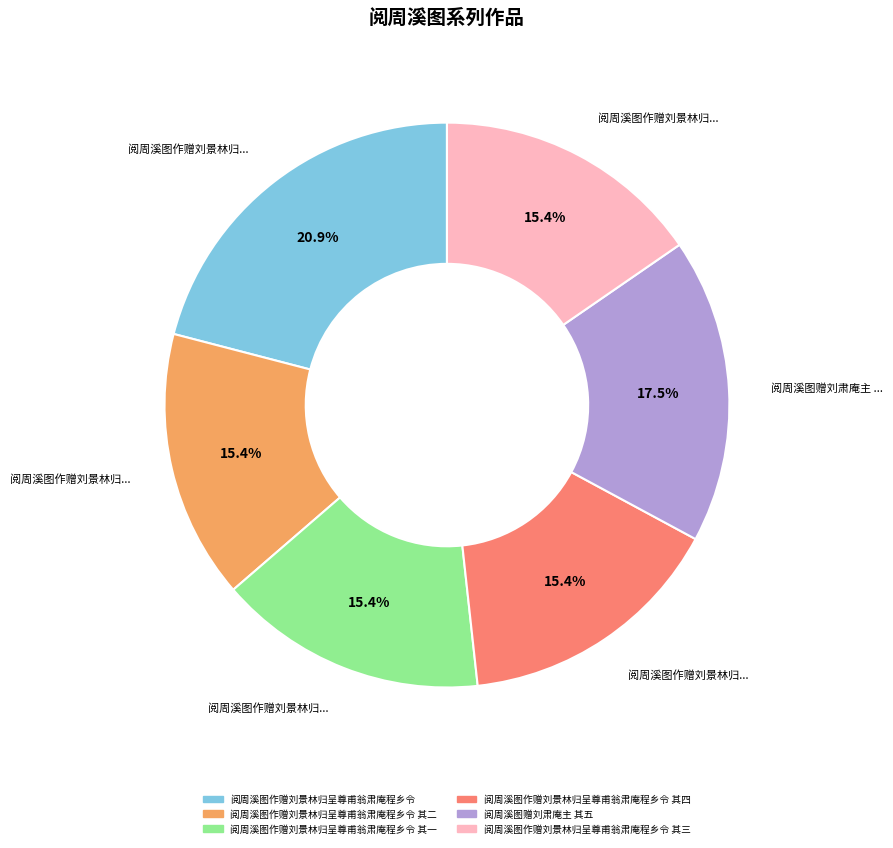

Is there any slice that represents more than half of the pie?

No